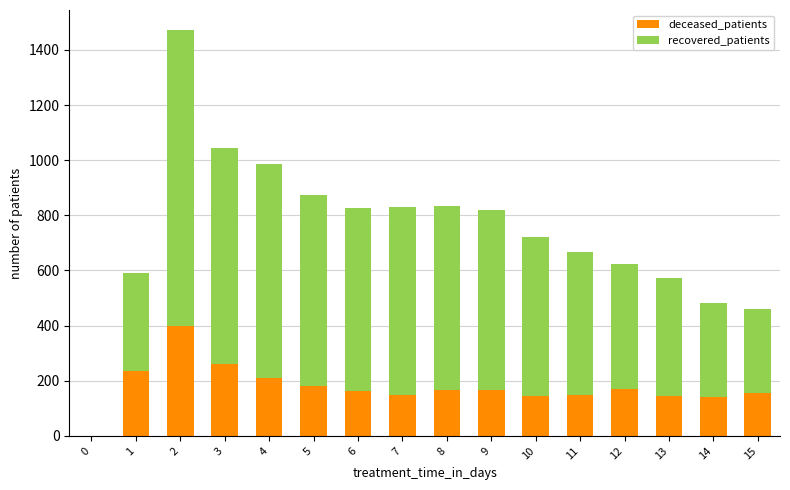

What is the highest value of the deceased_patients series?

399